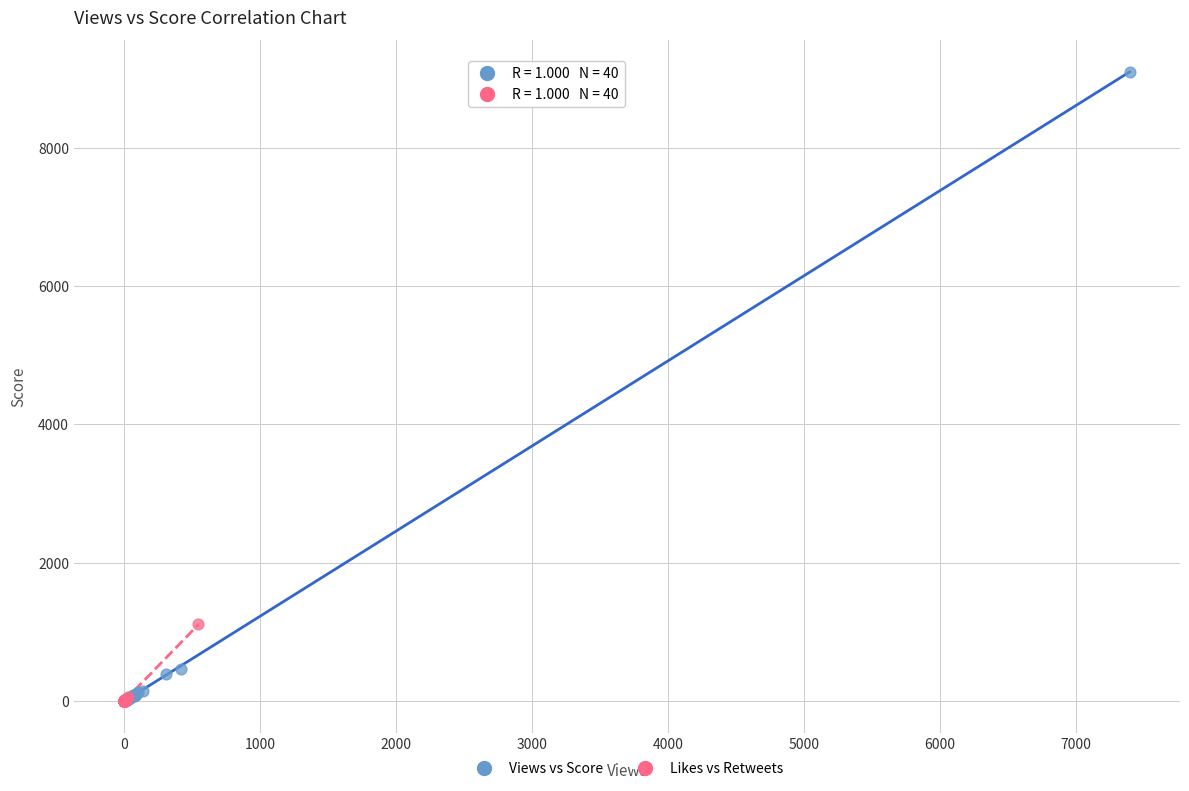

Which series reaches the maximum Y coordinate?

Views vs Score